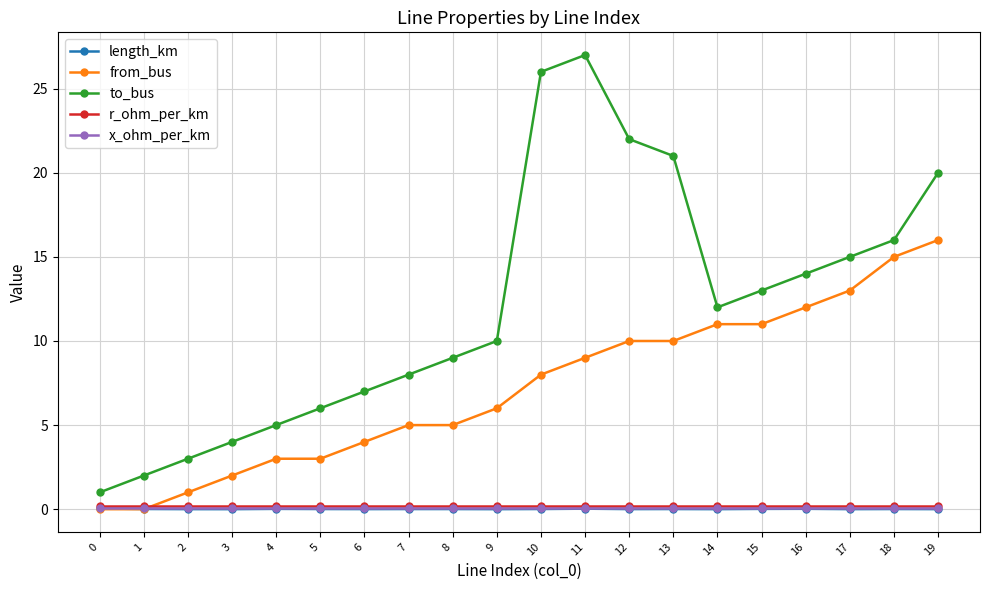

At which category does to_bus reach its first local peak?

11